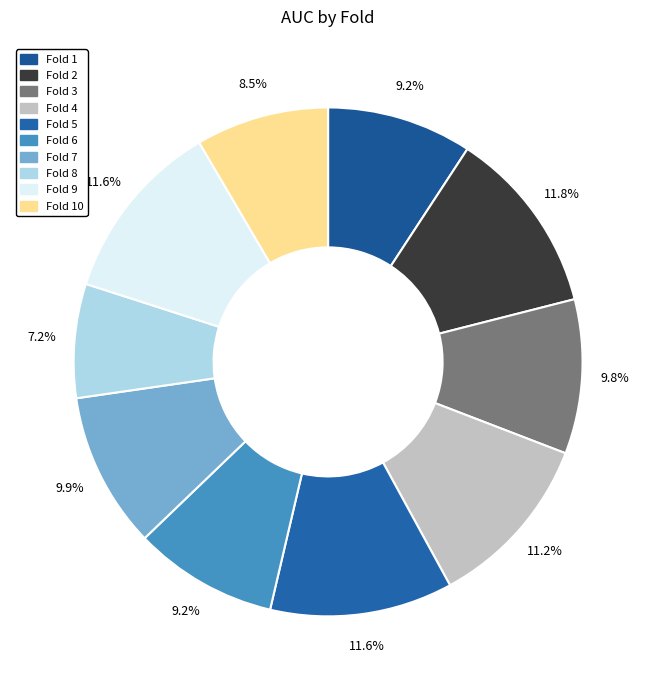

Which category has the biggest portion of the pie?

Fold 2